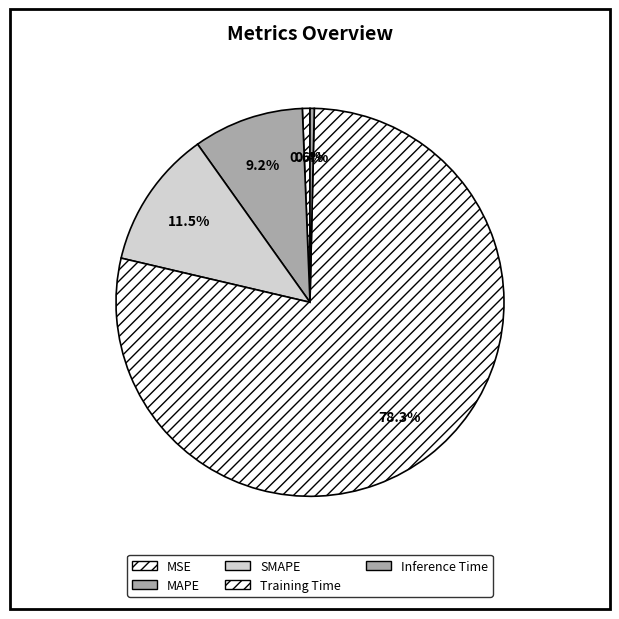

Which slice is the smallest?

Inference Time